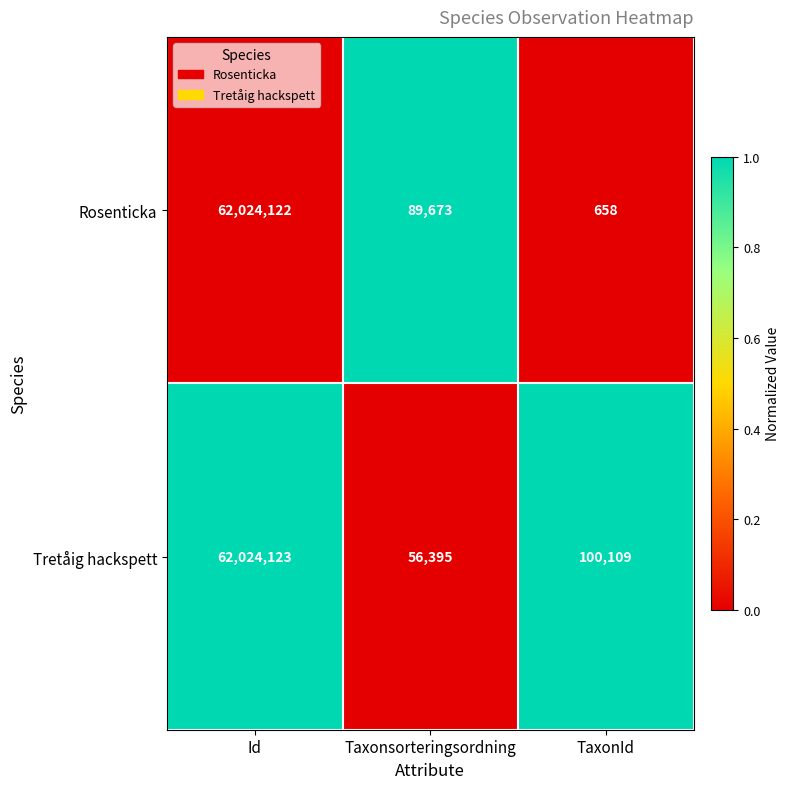

Is it true that Tretåig hackspett equals 56395 at Taxonsorteringsordning?

True